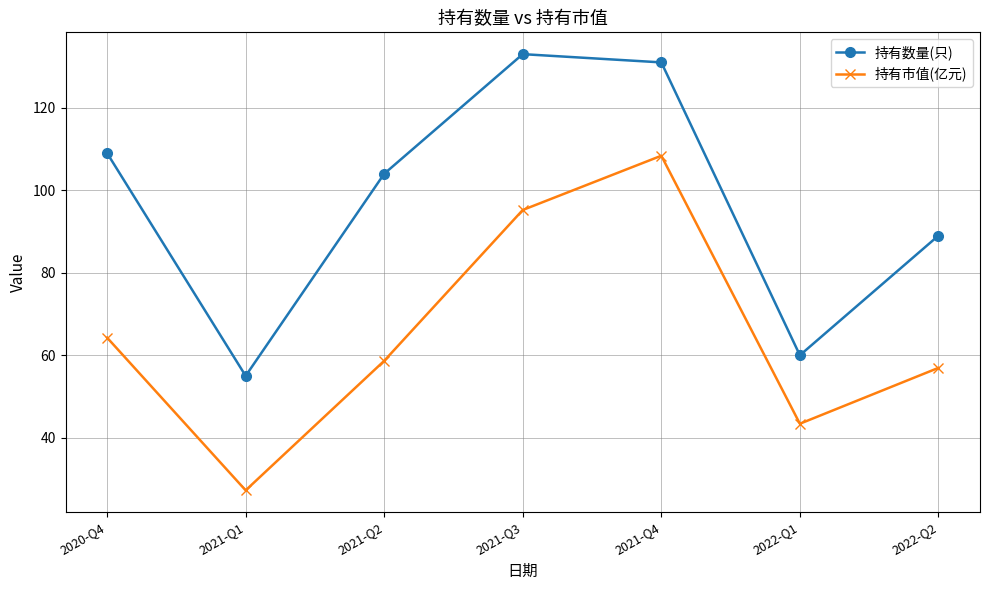

What is the difference between the highest and lowest values at 2020-Q4?

44.7